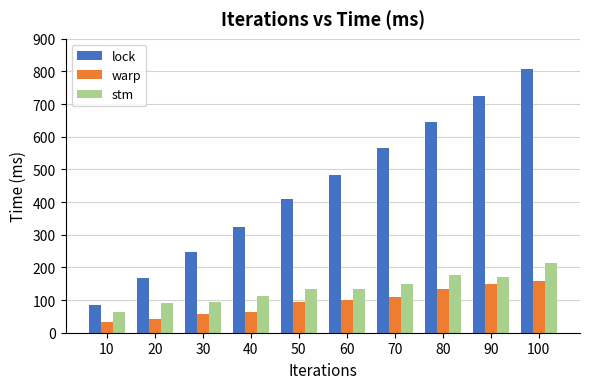

What is the minimum value shown in the chart?

34